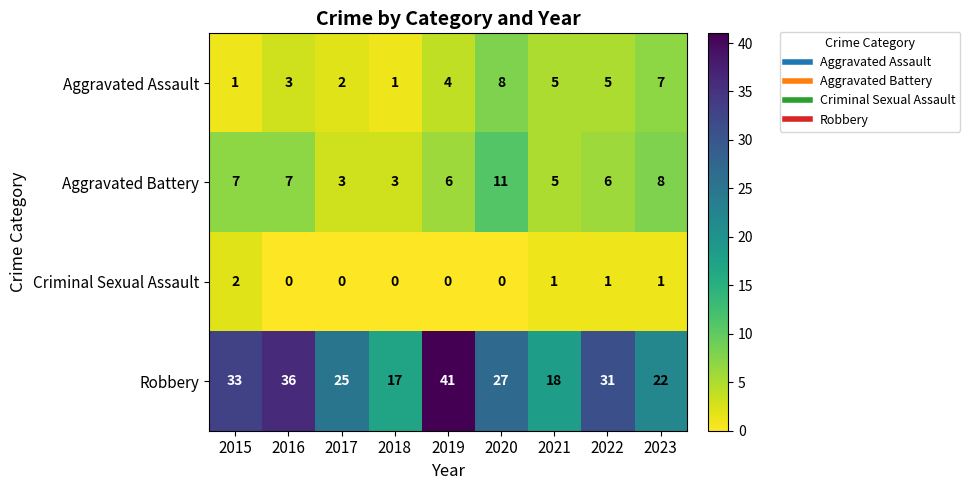

True or false: Robbery has a value of 38 at 2017.

False